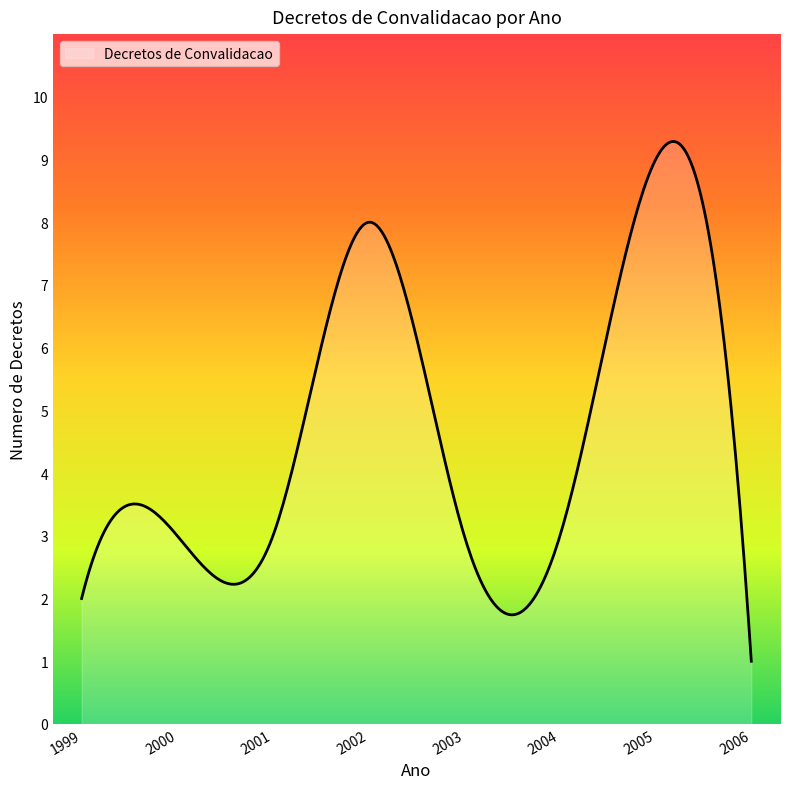

What is the smallest value displayed?

1.0